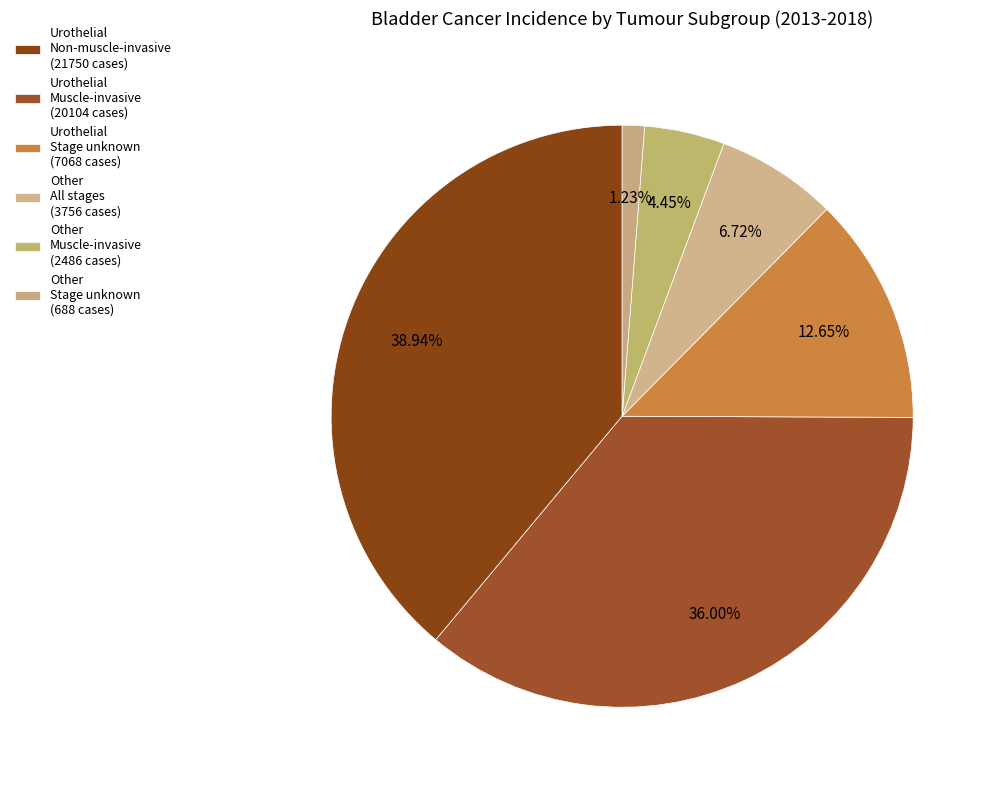

How many segments does this pie chart have?

6